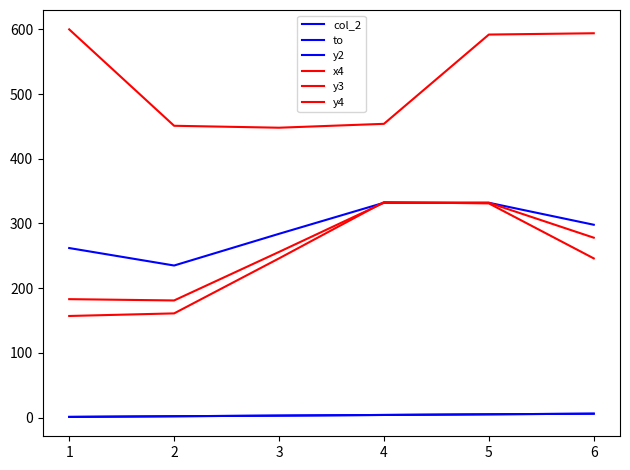

What is the value of the x4 point at the 3rd from the left?

448